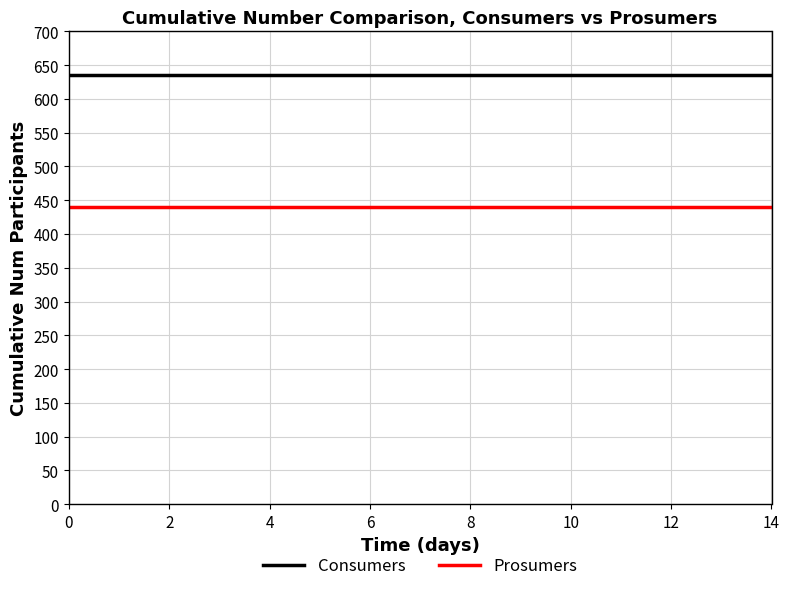

List the series in order of their overall mean, highest first.

Consumers, Prosumers